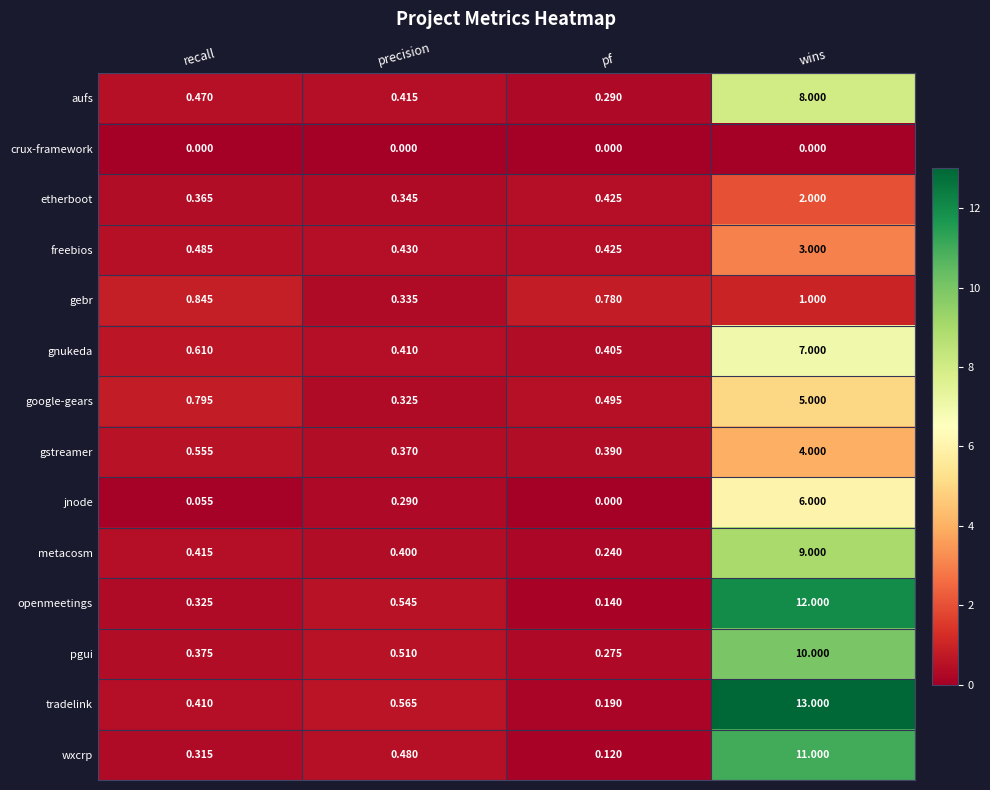

At which label does pgui reach its minimum?

pf